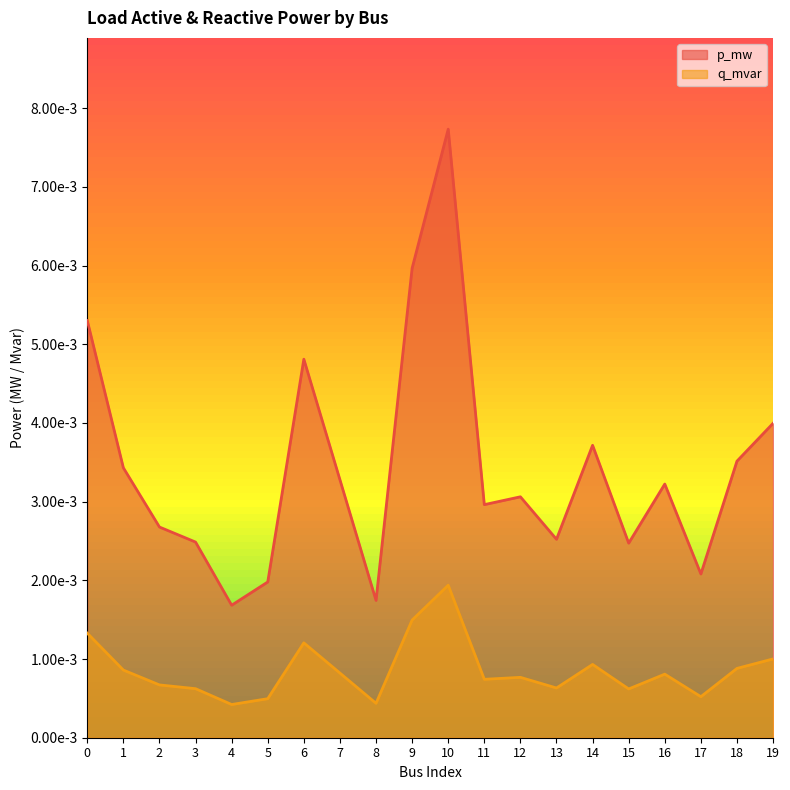

Which series has the largest total across all categories?

p_mw